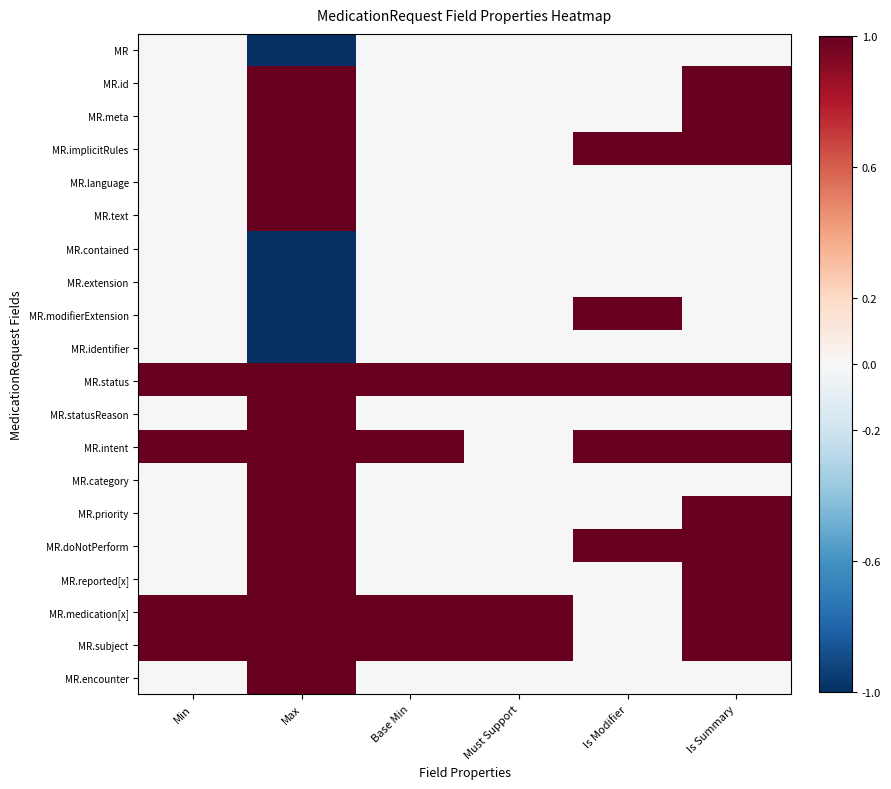

Reading left to right, extract all data points from this chart.

MR: Min=0	Max=-1	Base Min=0	Must Support=0	Is Modifier=0	Is Summary=0
MR.id: Min=0	Max=1	Base Min=0	Must Support=0	Is Modifier=0	Is Summary=1
MR.meta: Min=0	Max=1	Base Min=0	Must Support=0	Is Modifier=0	Is Summary=1
MR.implicitRules: Min=0	Max=1	Base Min=0	Must Support=0	Is Modifier=1	Is Summary=1
MR.language: Min=0	Max=1	Base Min=0	Must Support=0	Is Modifier=0	Is Summary=0
MR.text: Min=0	Max=1	Base Min=0	Must Support=0	Is Modifier=0	Is Summary=0
MR.contained: Min=0	Max=-1	Base Min=0	Must Support=0	Is Modifier=0	Is Summary=0
MR.extension: Min=0	Max=-1	Base Min=0	Must Support=0	Is Modifier=0	Is Summary=0
MR.modifierExtension: Min=0	Max=-1	Base Min=0	Must Support=0	Is Modifier=1	Is Summary=0
MR.identifier: Min=0	Max=-1	Base Min=0	Must Support=0	Is Modifier=0	Is Summary=0
MR.status: Min=1	Max=1	Base Min=1	Must Support=1	Is Modifier=1	Is Summary=1
MR.statusReason: Min=0	Max=1	Base Min=0	Must Support=0	Is Modifier=0	Is Summary=0
MR.intent: Min=1	Max=1	Base Min=1	Must Support=0	Is Modifier=1	Is Summary=1
MR.category: Min=0	Max=1	Base Min=0	Must Support=0	Is Modifier=0	Is Summary=0
MR.priority: Min=0	Max=1	Base Min=0	Must Support=0	Is Modifier=0	Is Summary=1
MR.doNotPerform: Min=0	Max=1	Base Min=0	Must Support=0	Is Modifier=1	Is Summary=1
MR.reported[x]: Min=0	Max=1	Base Min=0	Must Support=0	Is Modifier=0	Is Summary=1
MR.medication[x]: Min=1	Max=1	Base Min=1	Must Support=1	Is Modifier=0	Is Summary=1
MR.subject: Min=1	Max=1	Base Min=1	Must Support=1	Is Modifier=0	Is Summary=1
MR.encounter: Min=0	Max=1	Base Min=0	Must Support=0	Is Modifier=0	Is Summary=0